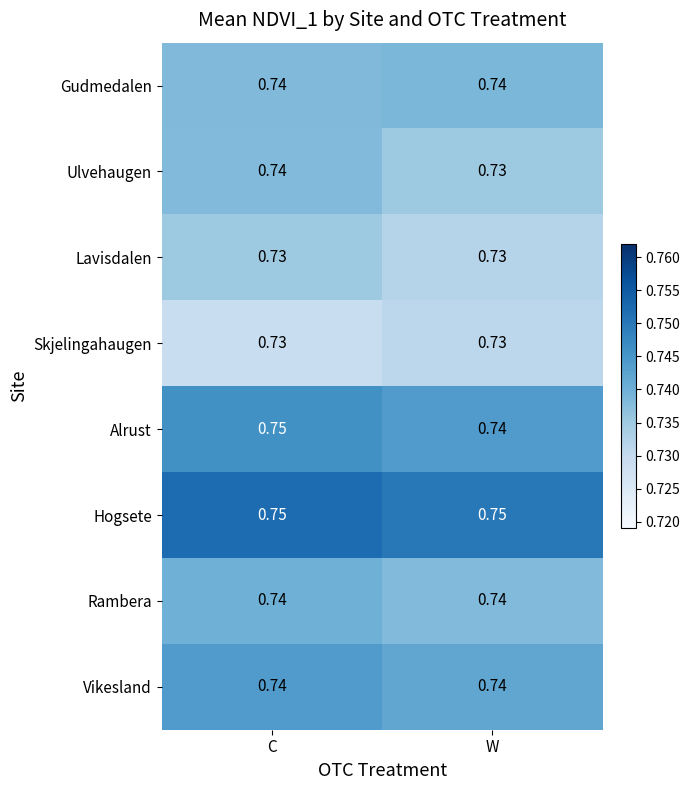

Which category has the lowest value in the Ulvehaugen series?

W